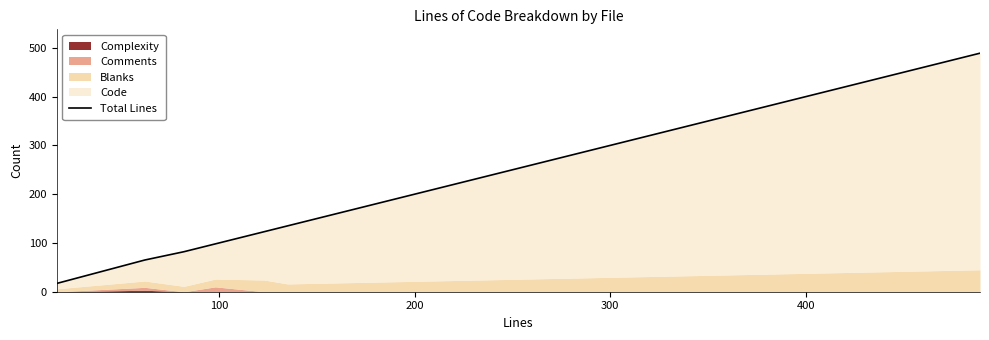

The chart shows a value of 25 at 0. True or false?

False